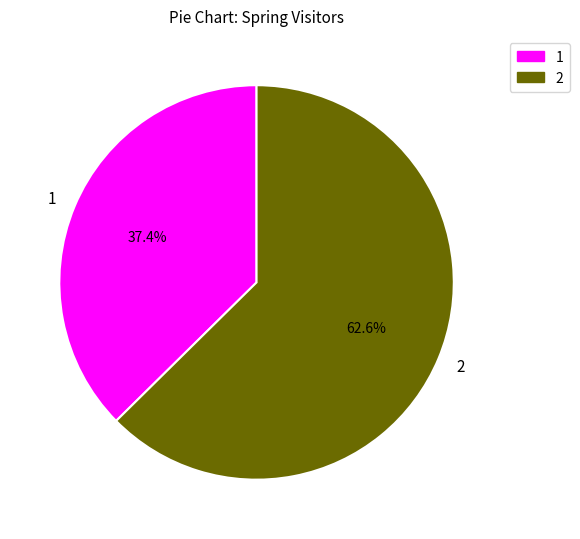

Count the number of slices in the pie.

2